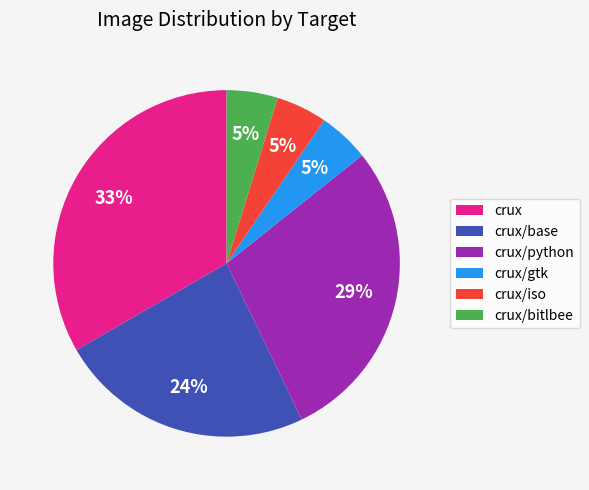

To the nearest percent, what is the difference between the crux/base and crux/python slice percentages?

5%